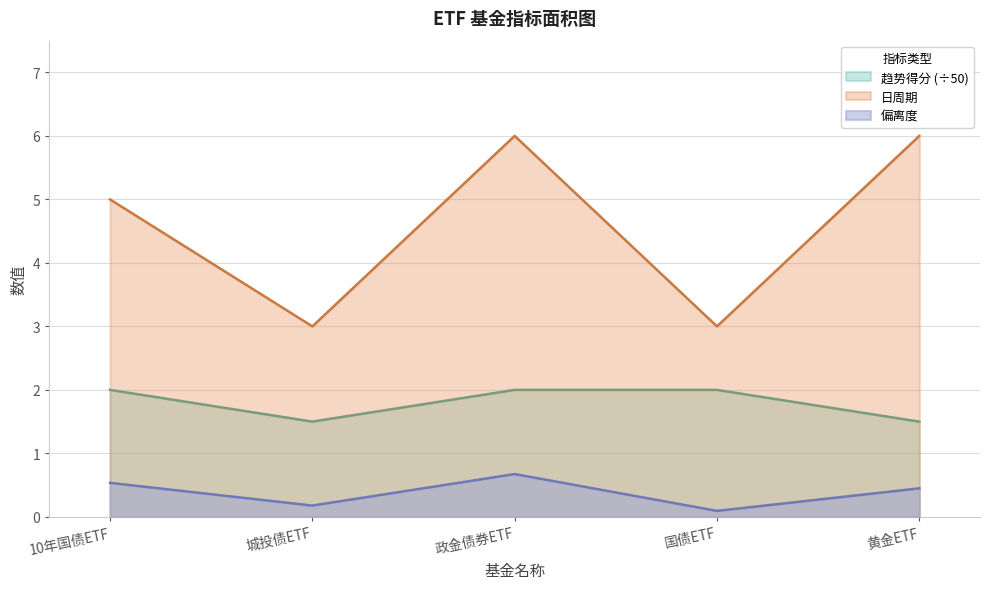

What is the value of the 趋势得分 point at the 5th from the left?

1.5